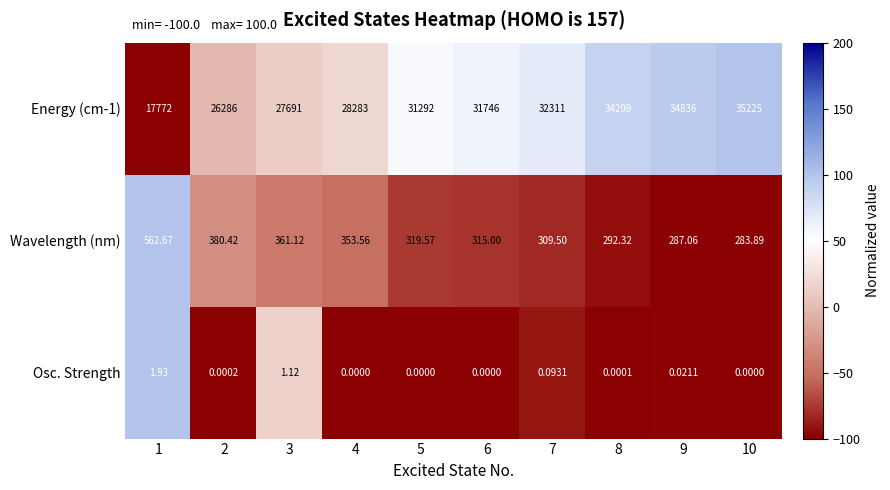

Is the value of Wavelength (nm) at 1 greater than the value of Energy (cm-1) at 8?

No